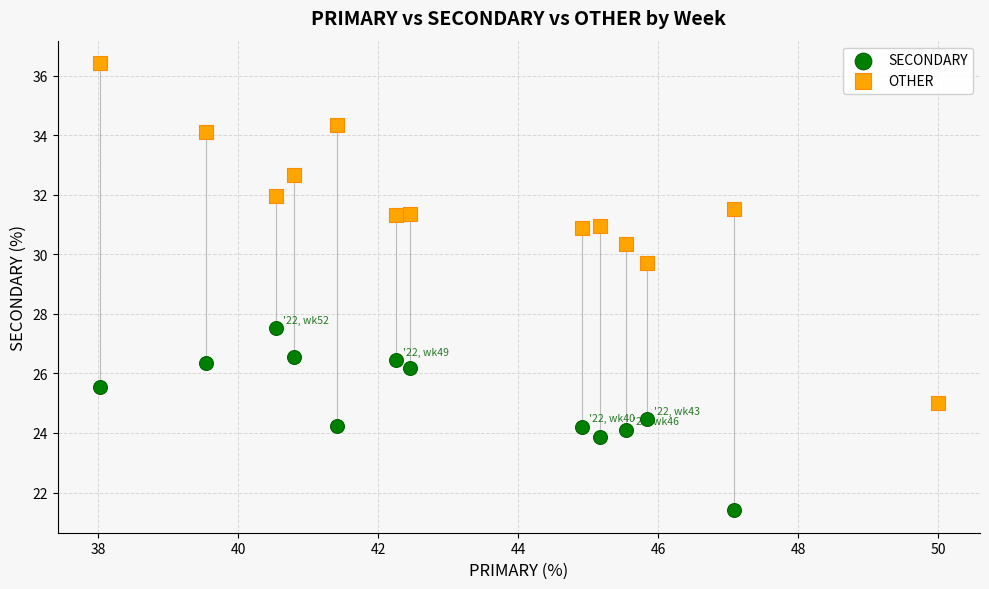

Which series reaches the minimum Y coordinate?

SECONDARY